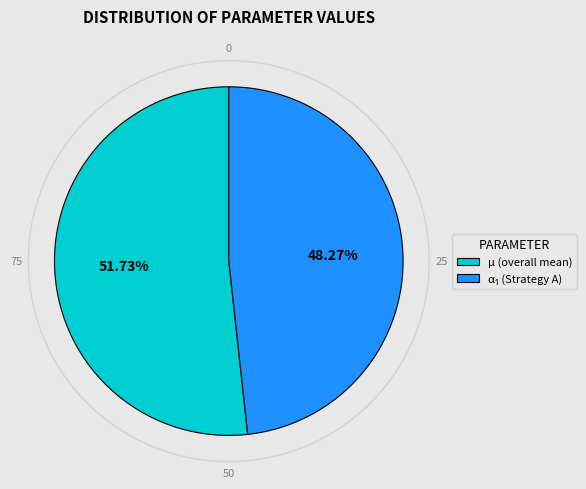

To the nearest percent, what is the average slice percentage?

50%